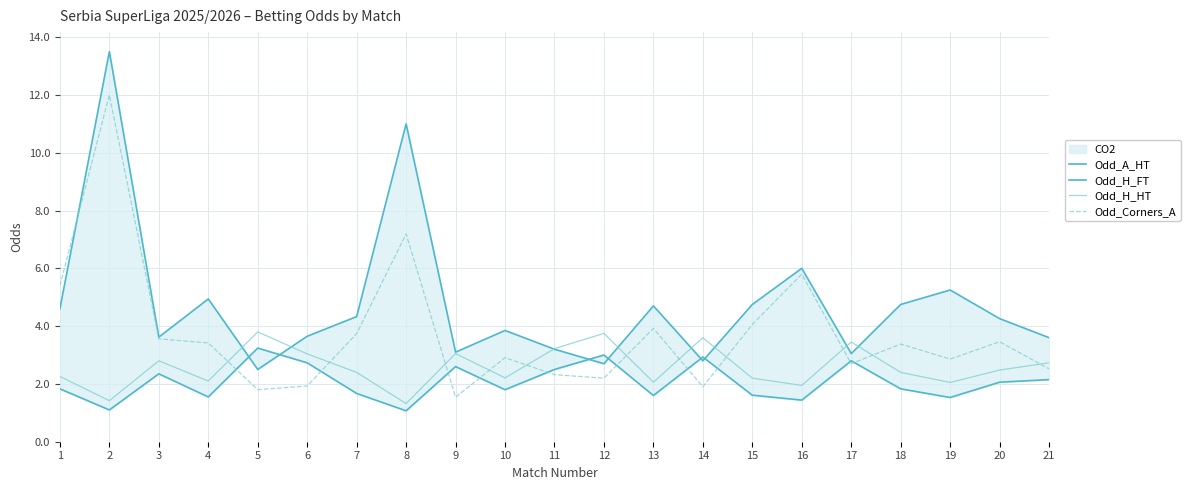

After their last crossing, which series has the higher values: Odd_A_HT or Odd_H_HT?

Odd_A_HT